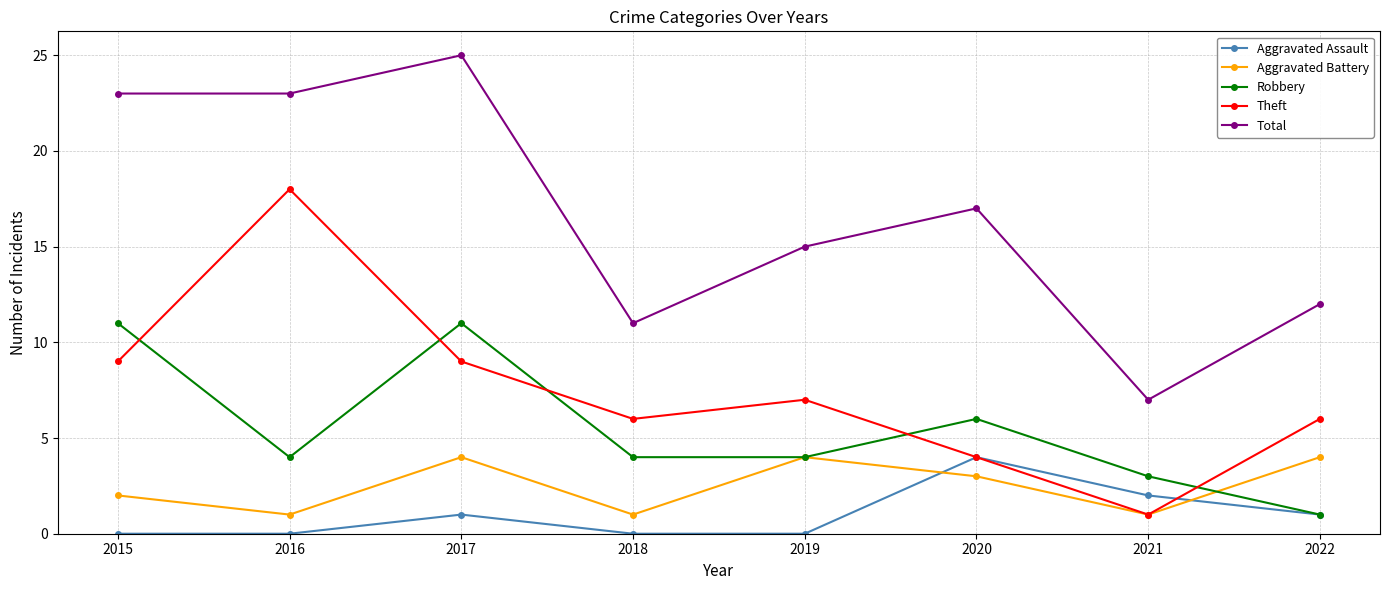

At which category does the chart reach its peak across all series?

2017